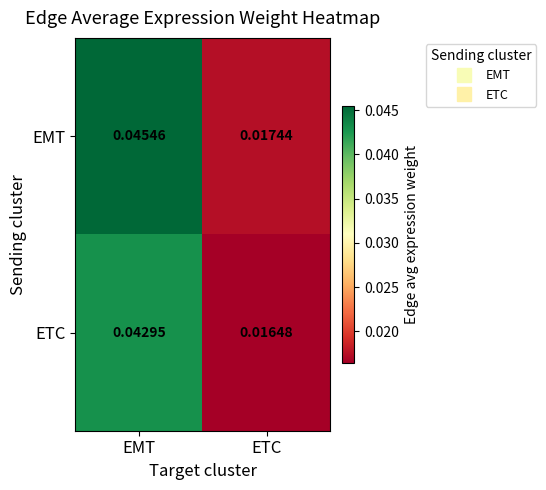

Where is EMT nearest to the value 0?

ETC